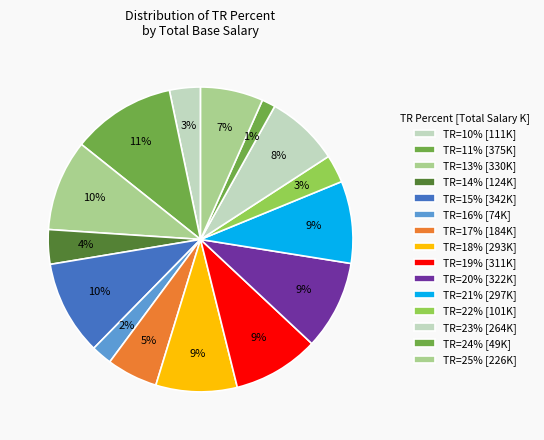

Count the number of slices in the pie.

15